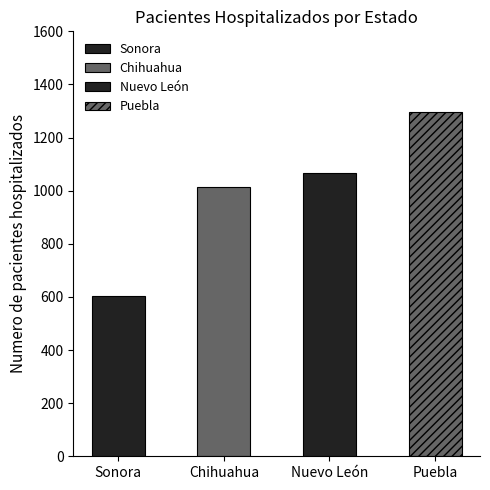

Reading left to right, transcribe all the data shown in this chart.

Sonora=604	Chihuahua=1013	Nuevo León=1065	Puebla=1295